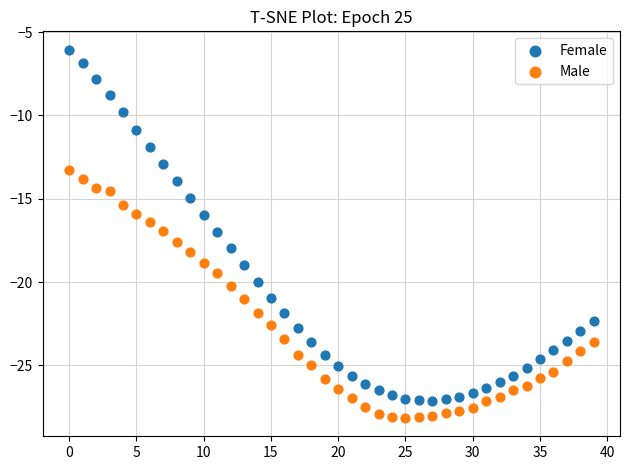

Across all data points, what is the range of Y values (max minus min)?

22.1